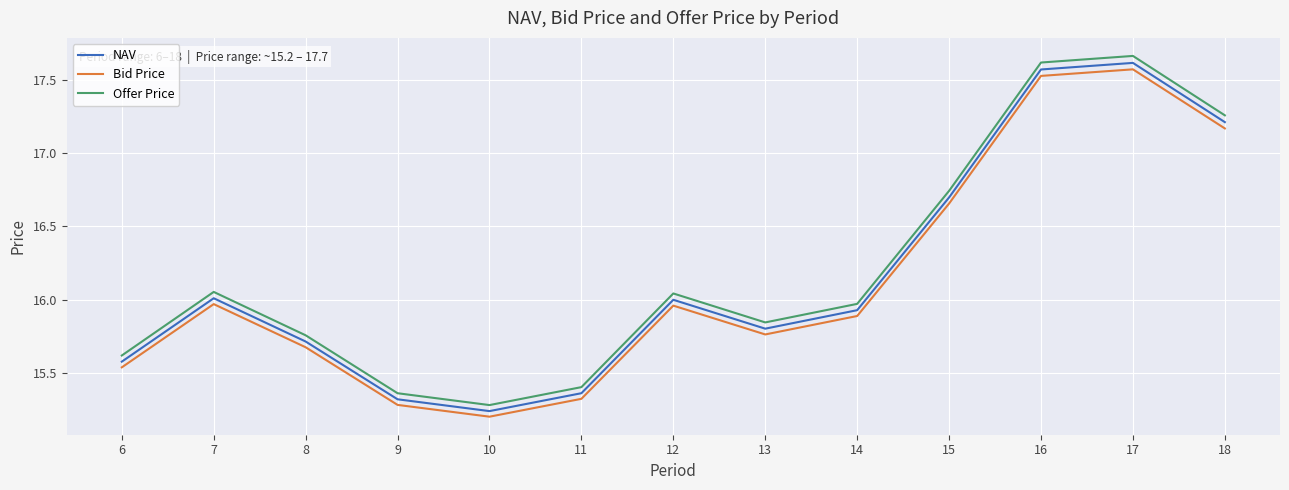

At how many categories does at least one series exceed 16?

6